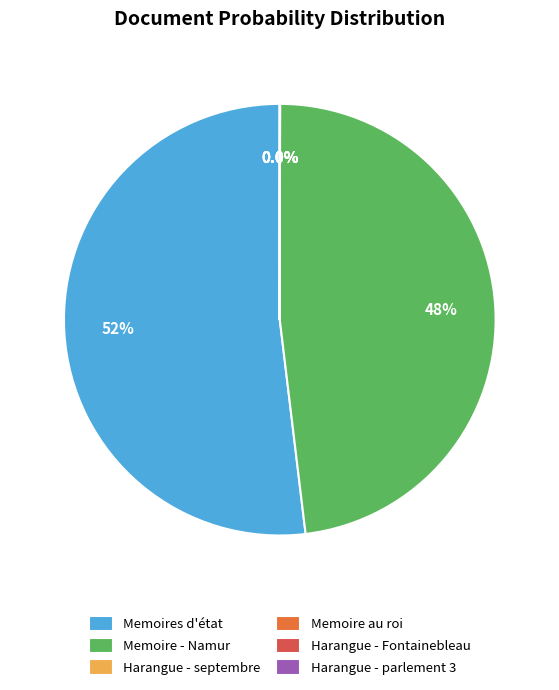

To the nearest percent, what is the average slice percentage?

17%